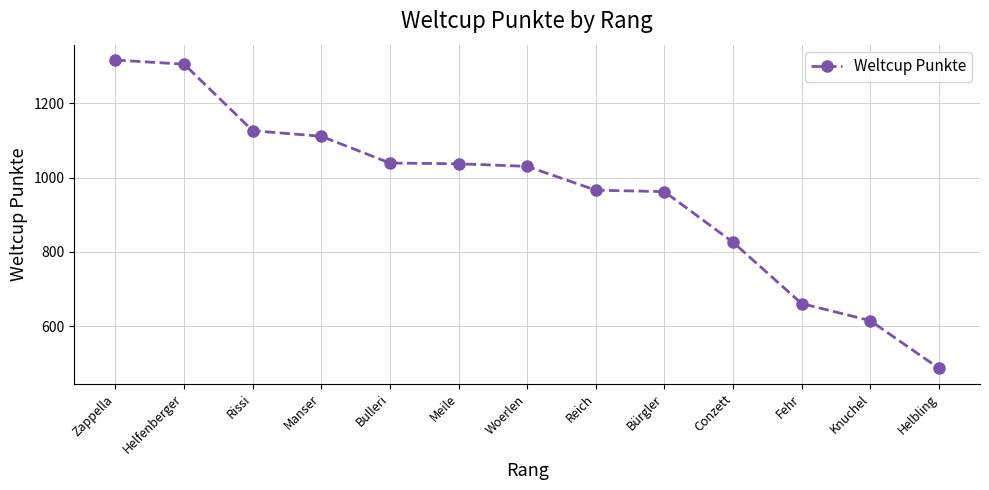

What is the change in value from Fehr to Knuchel?

-46